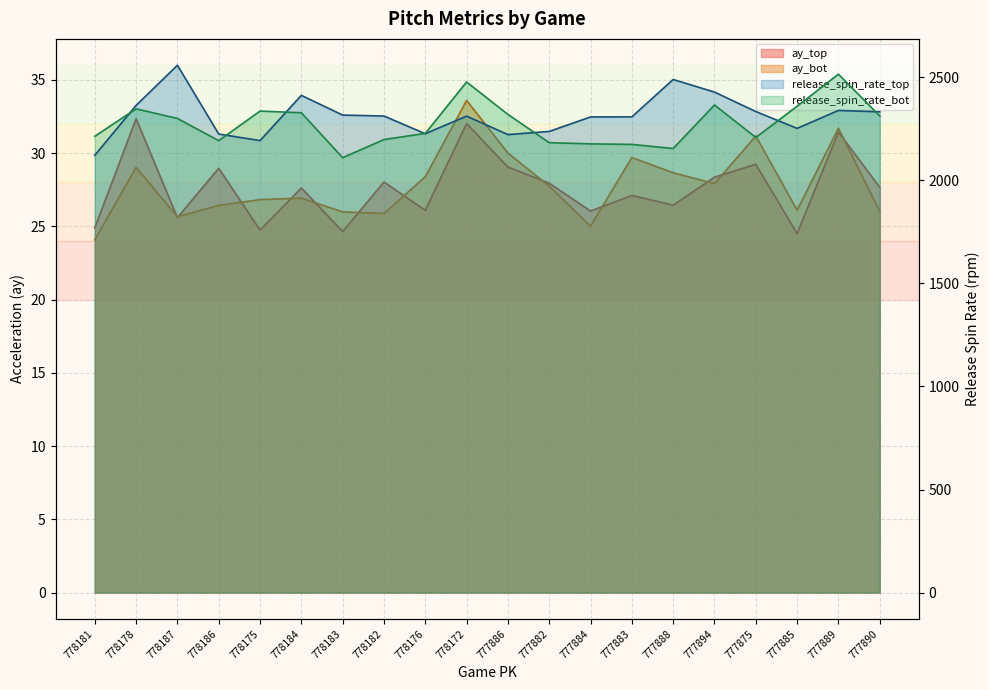

How many lines are shown in the chart?

4